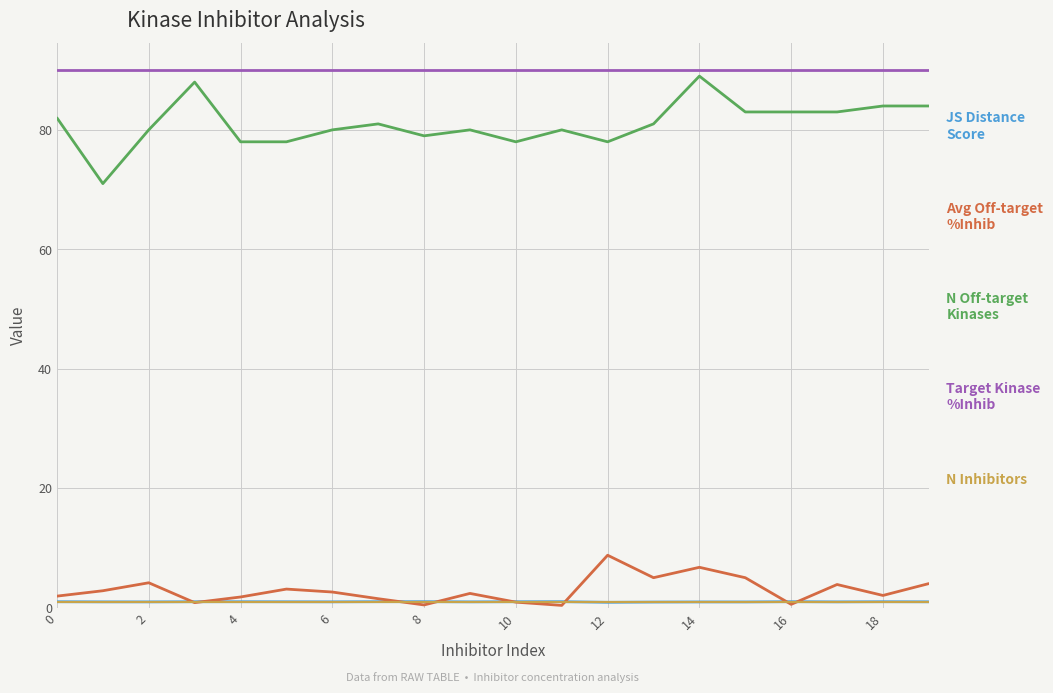

How many distinct data groups are displayed?

5